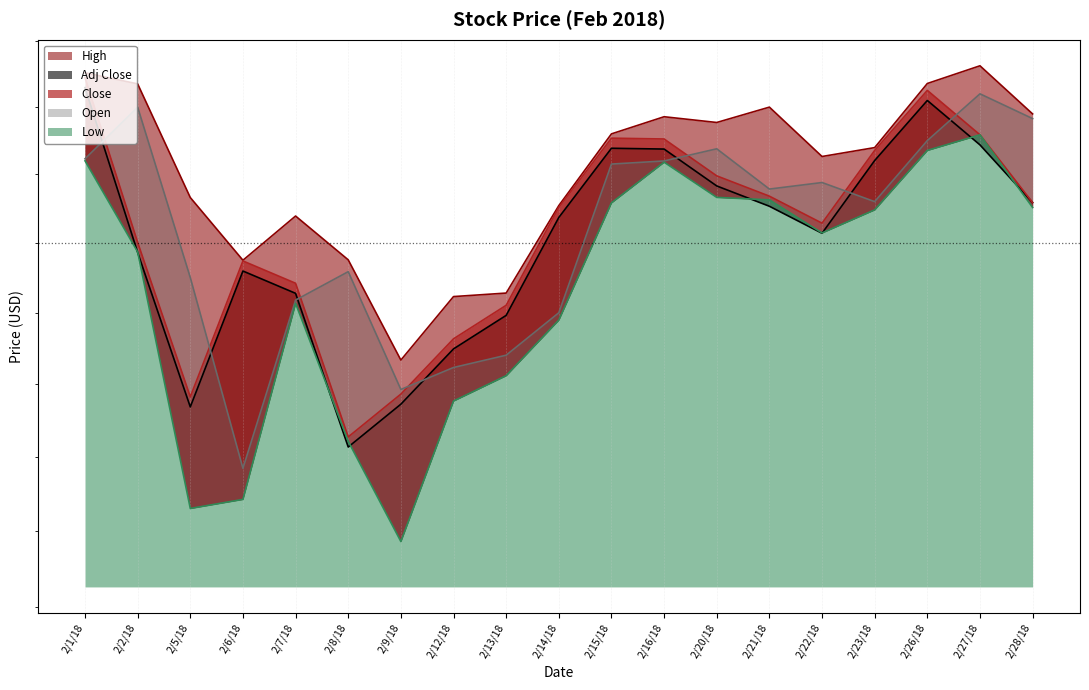

What is the label of the 16th point from the right?

2/6/18